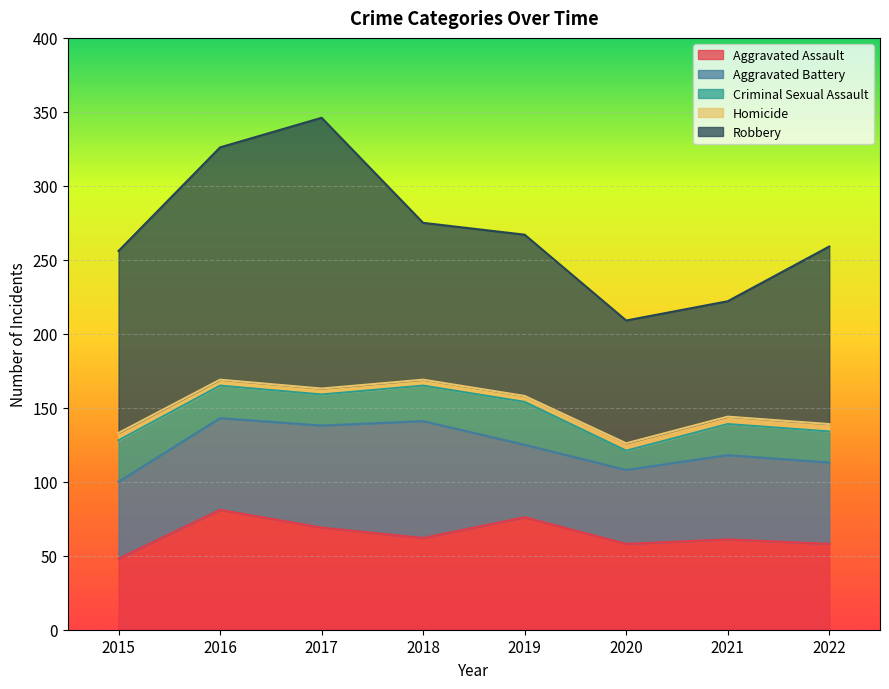

Which has a higher value, 2020 or 2021?

2021